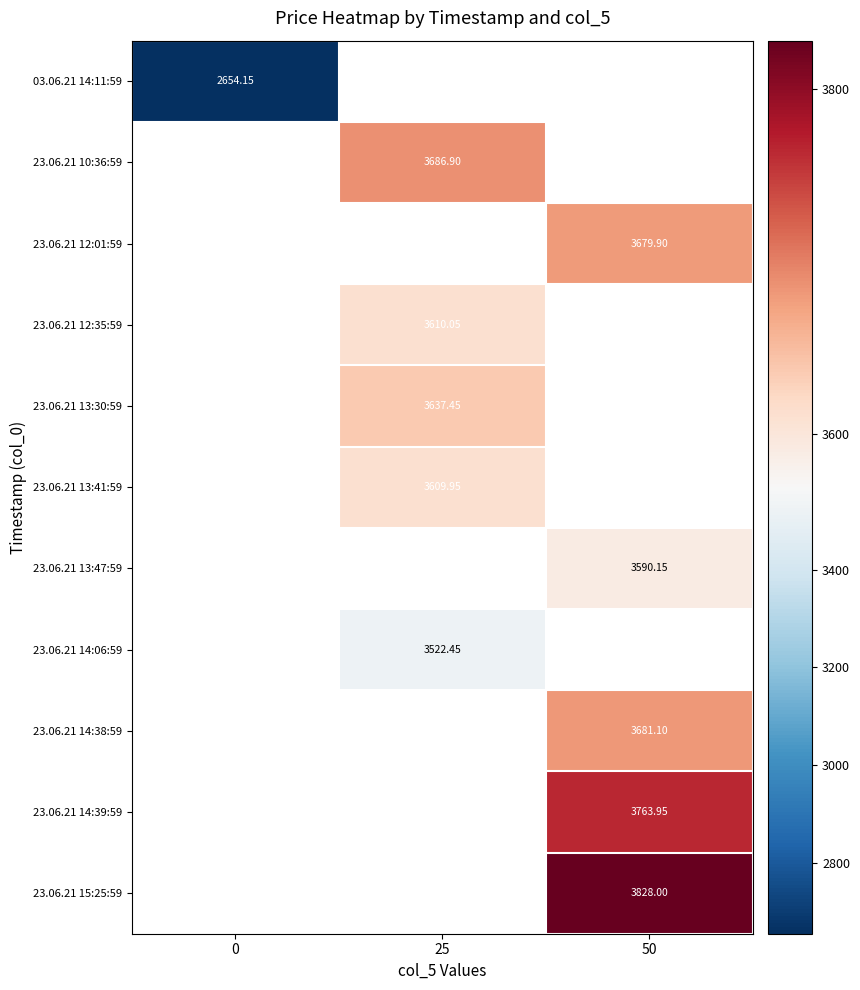

What is the maximum value shown in the chart?

3828.0